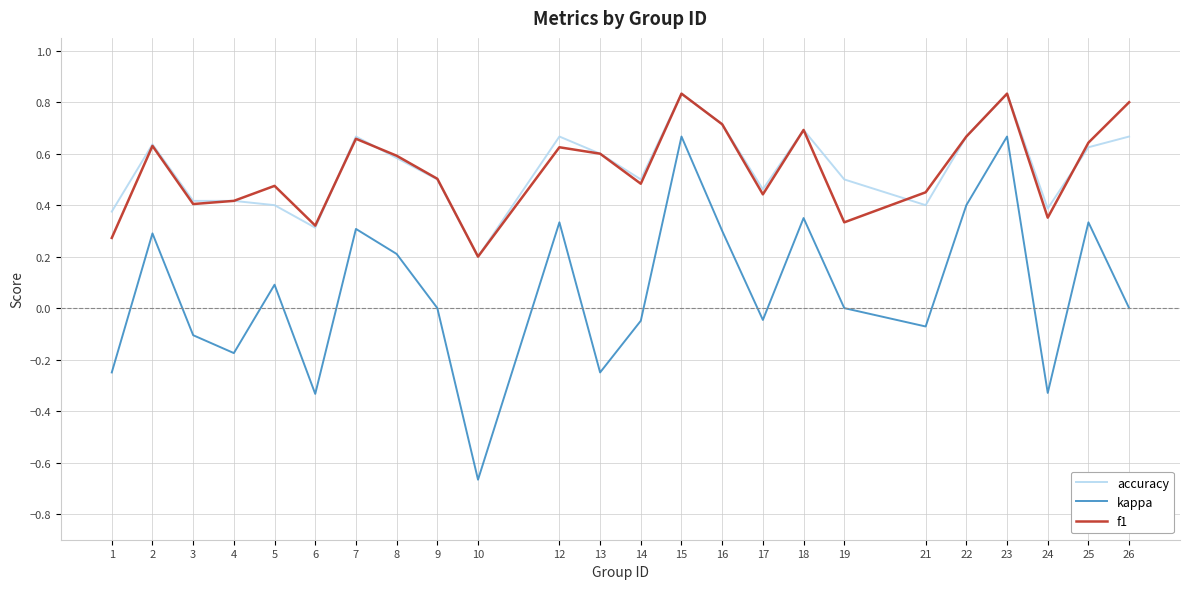

How many interior local peaks does the f1 series have?

7